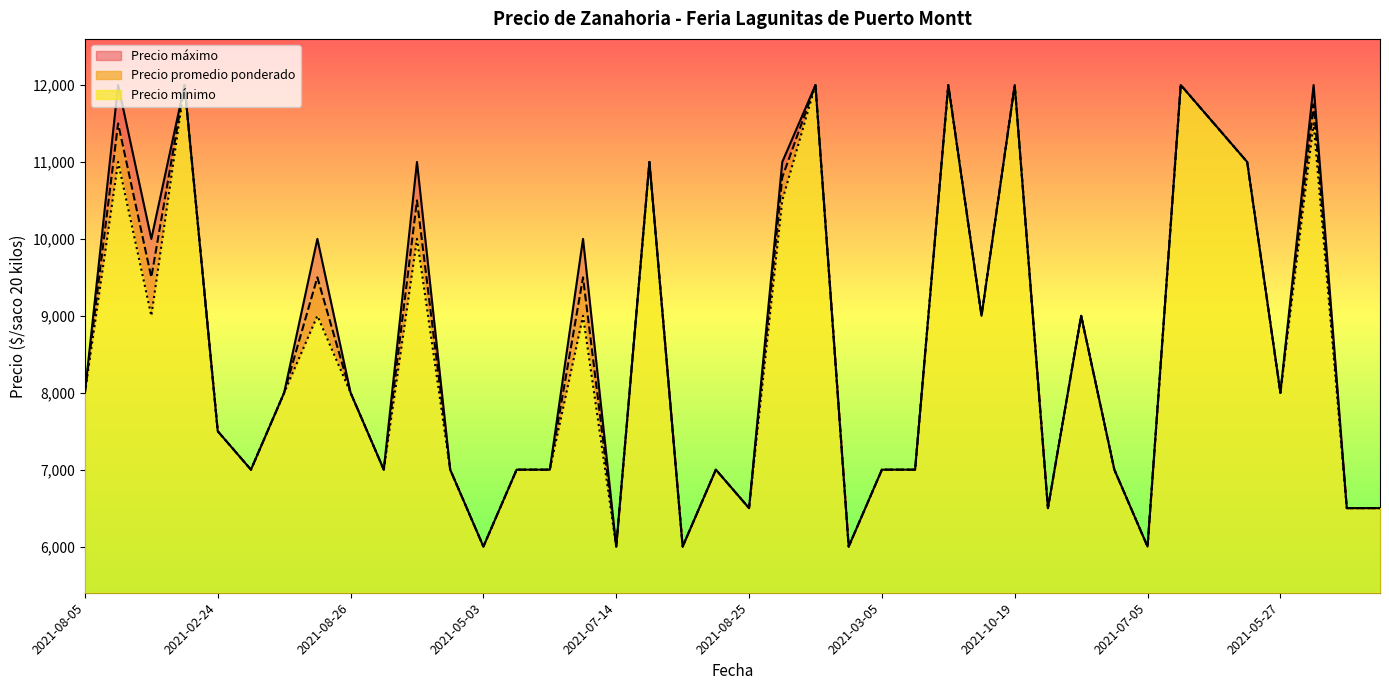

What is the smallest value displayed?

6000